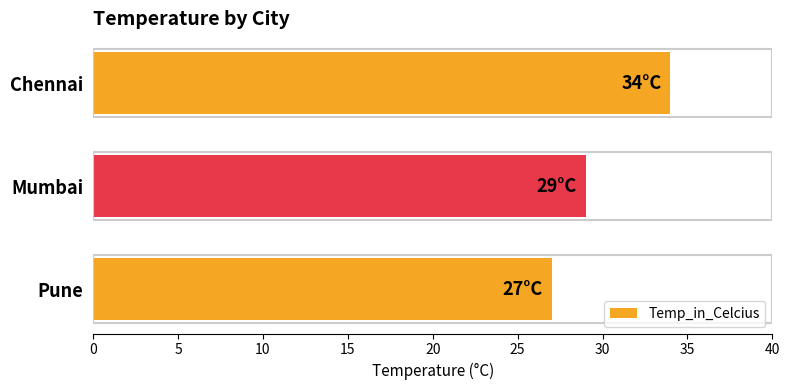

How many data points are less than 29?

1